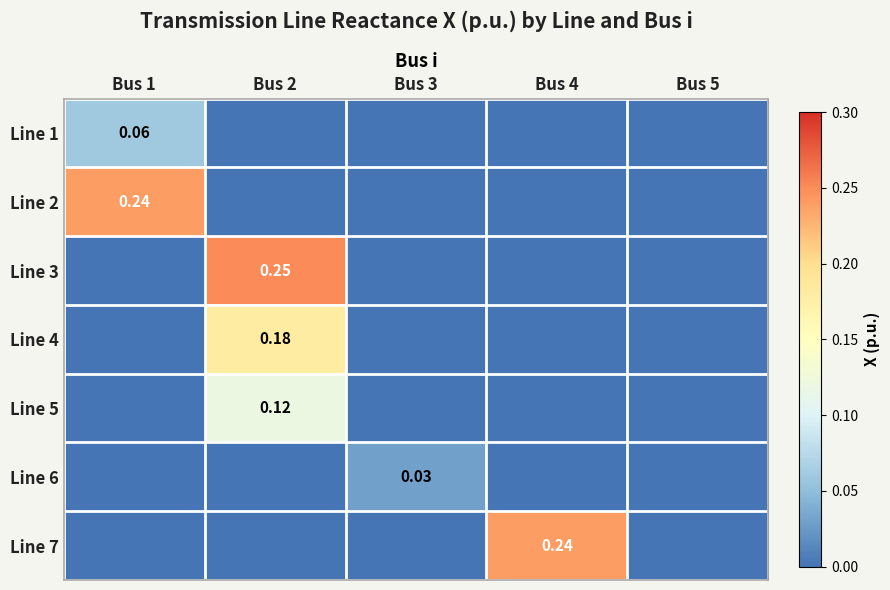

At which category is the sum across all series the highest?

Bus 2